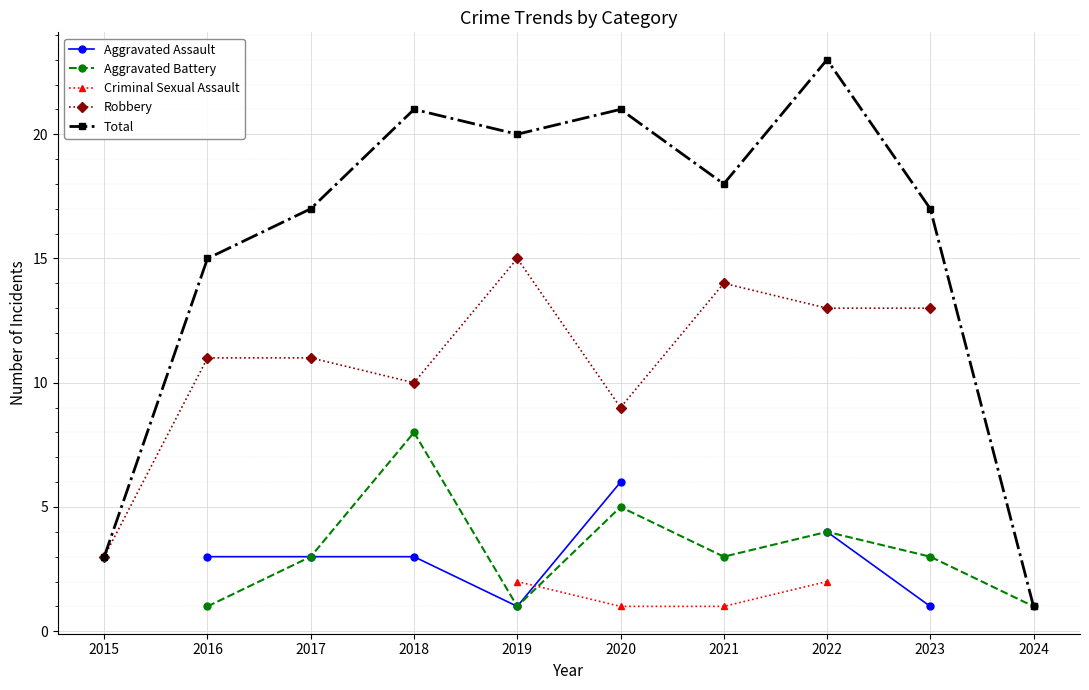

True or false: Robbery has a value of 15.0 at 2019.

True